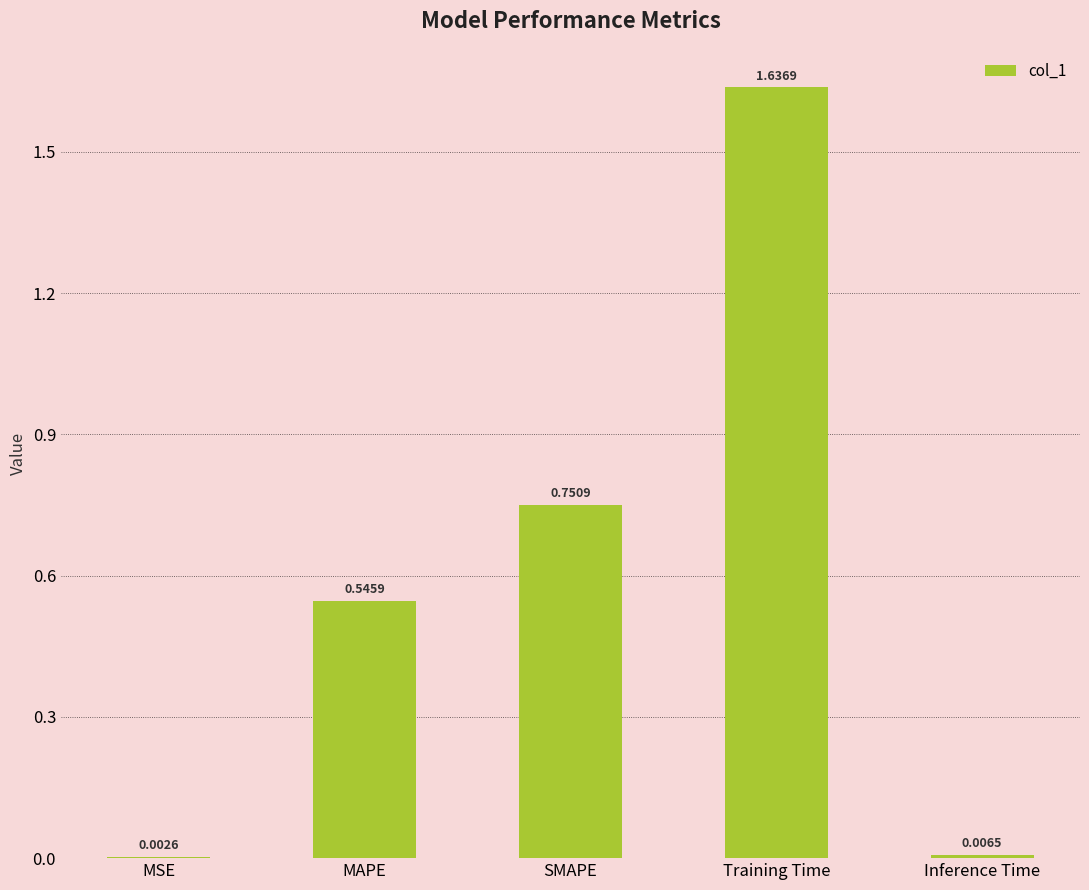

Which category has the highest value across all series?

Training Time